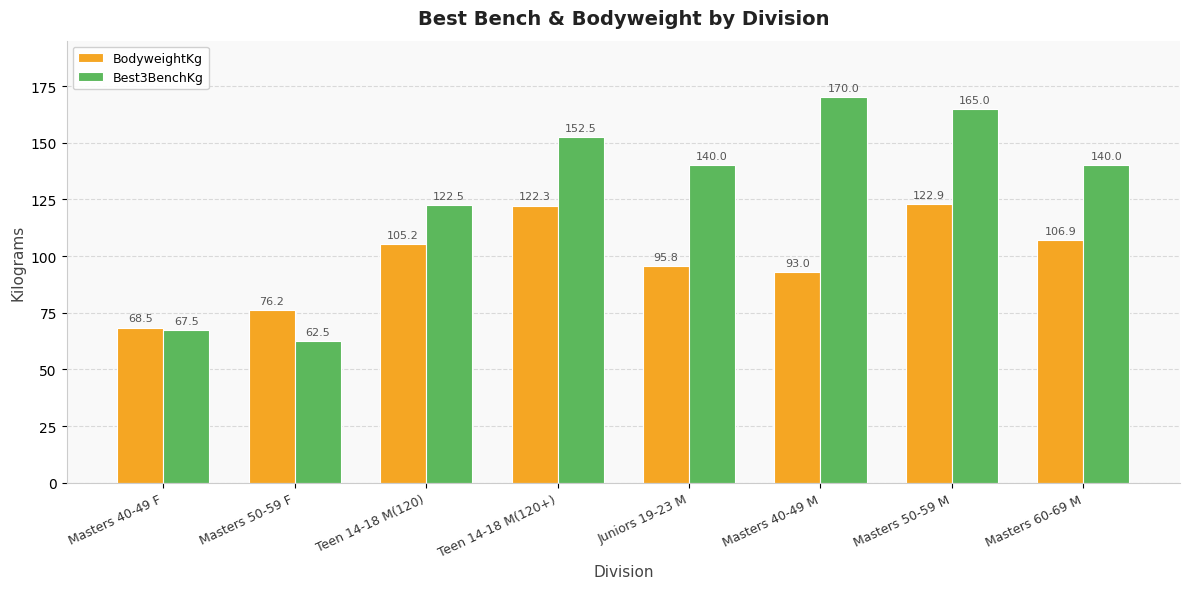

What is the average value of the Best3BenchKg series?

127.5